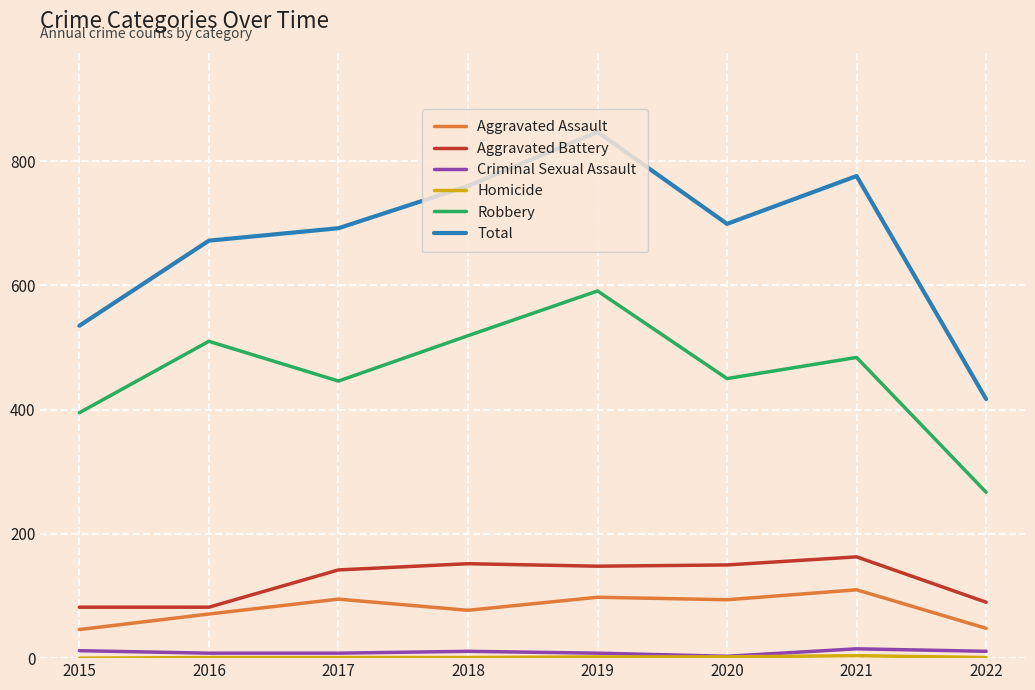

True or false: Aggravated Assault and Criminal Sexual Assault cross at least once.

False